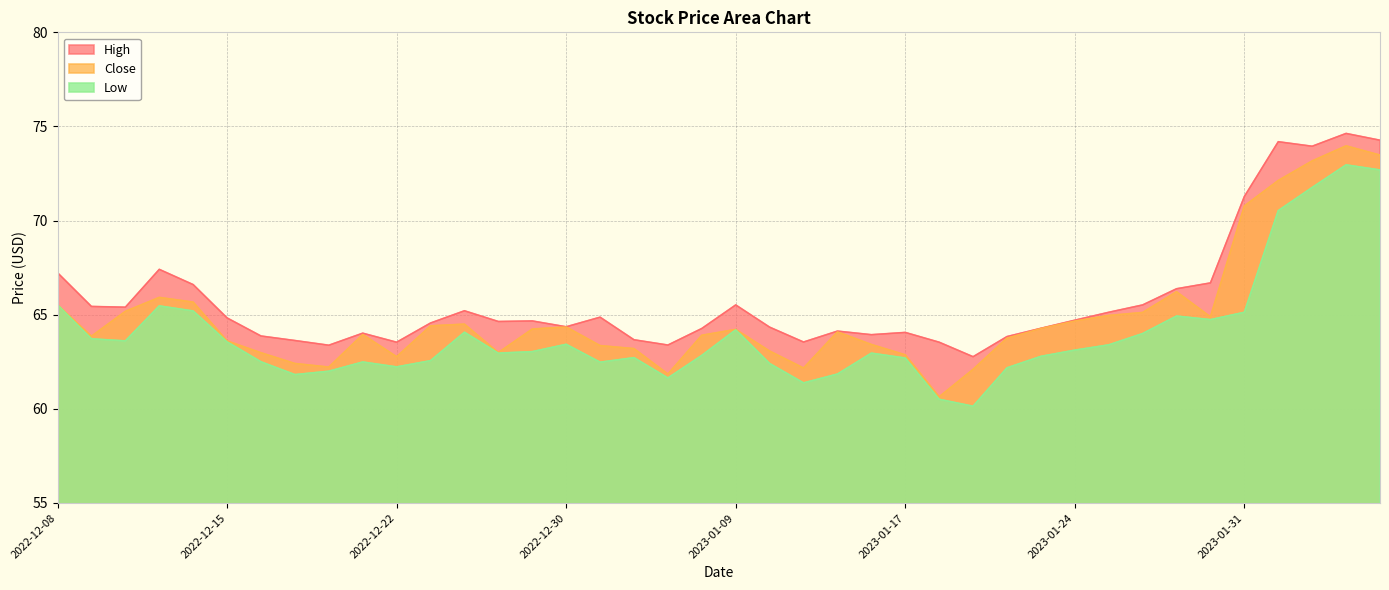

Rank the series by their average value, from lowest to highest.

Low, Close, High